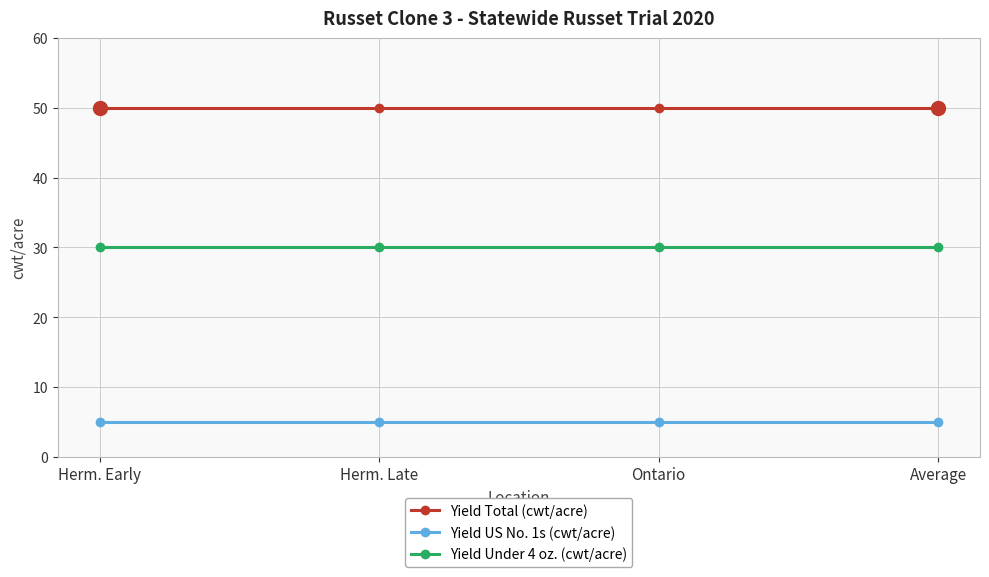

True or false: Yield Total (cwt/acre) and Yield US No. 1s (cwt/acre) intersect in this chart.

False